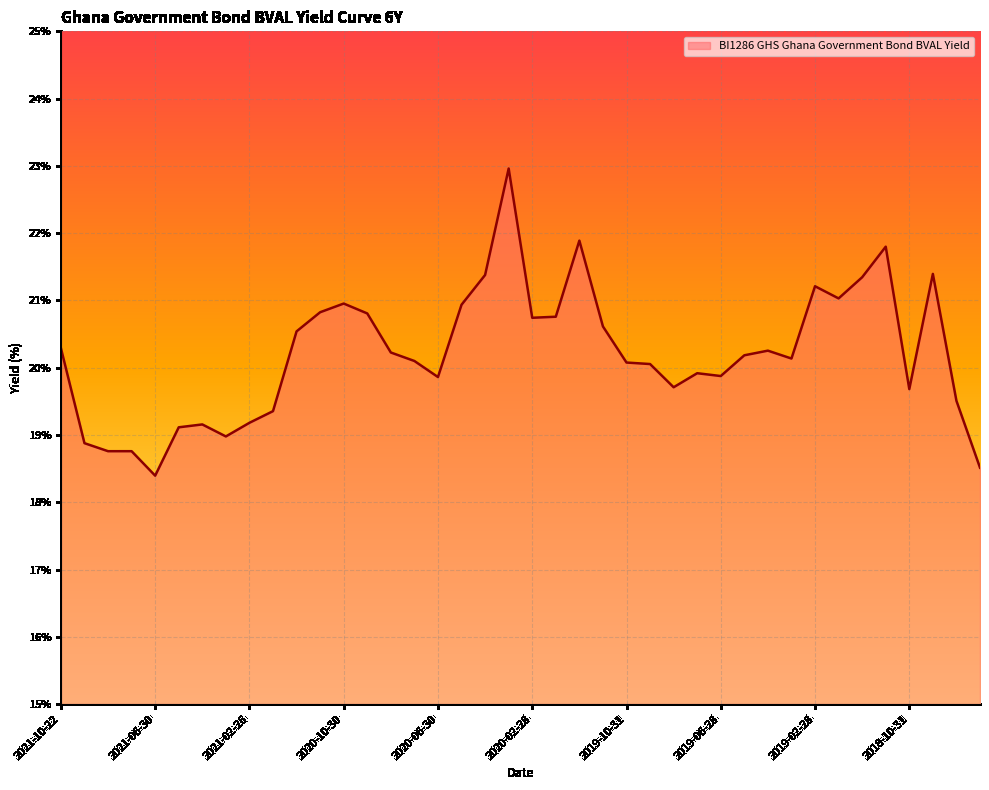

What is the maximum value shown in the chart?

23.0